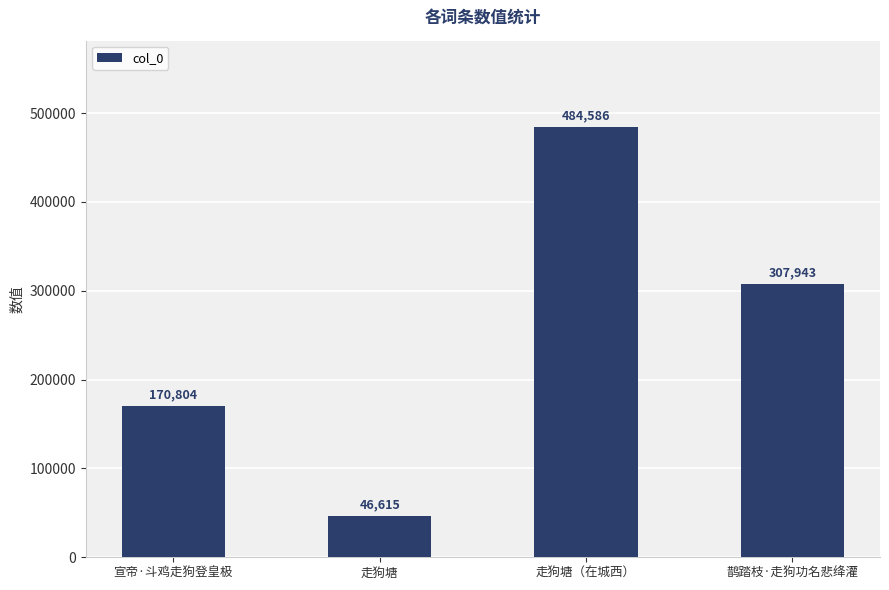

What is the label of the 2nd bar from the left?

走狗塘